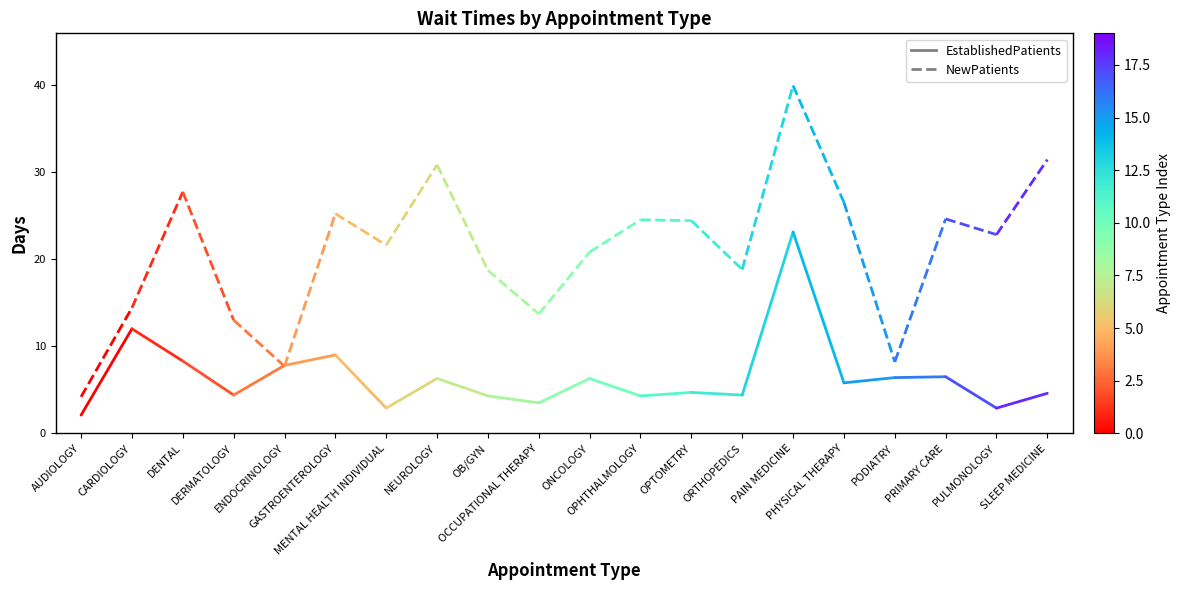

How many values in the NewPatients series exceed 14?

1